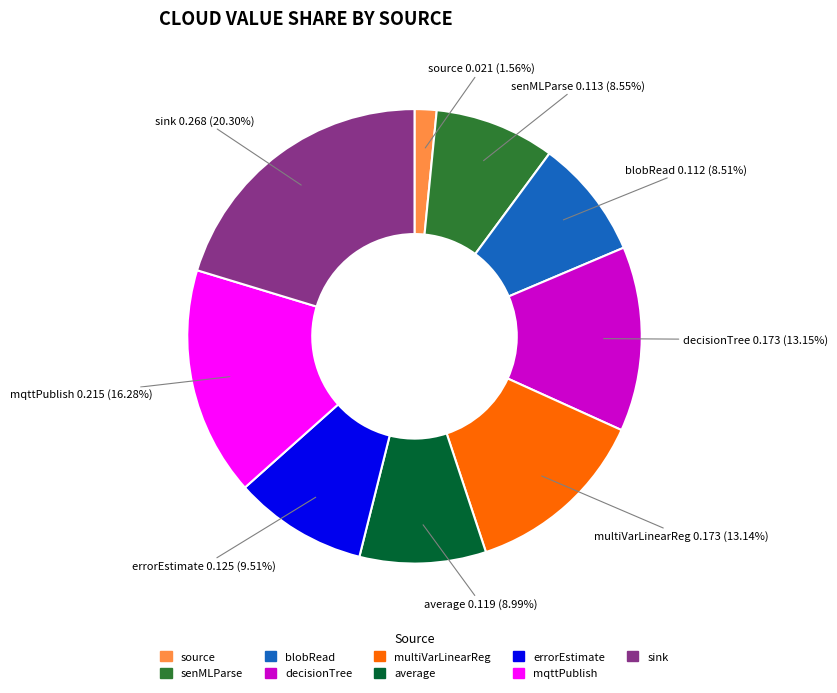

Which has a higher value, blobRead or sink?

sink